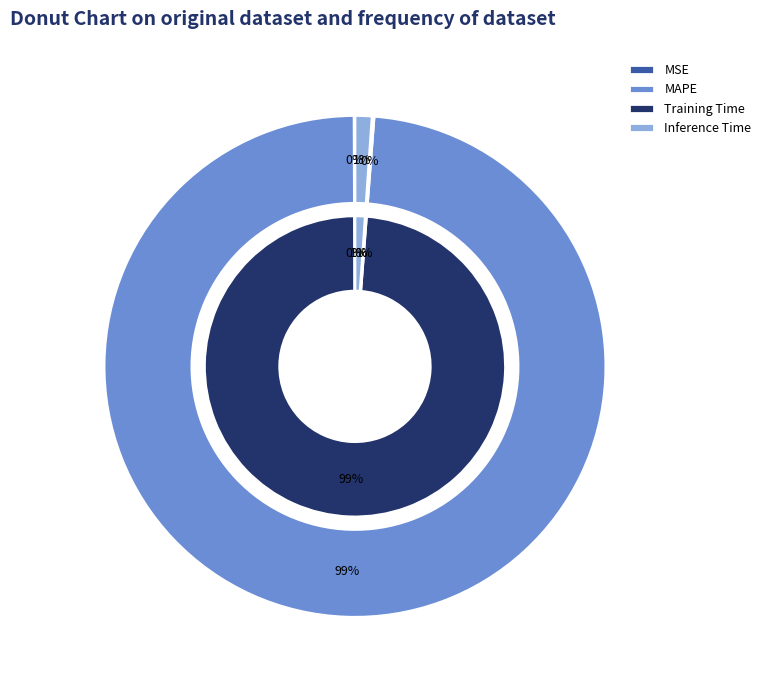

Is the sum of Training Time and MAPE greater than half?

Yes